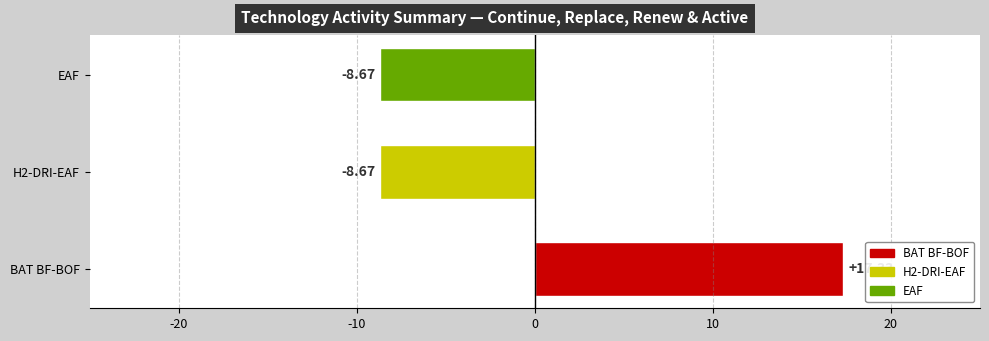

What is the change in value from BAT BF-BOF to EAF?

-26.0